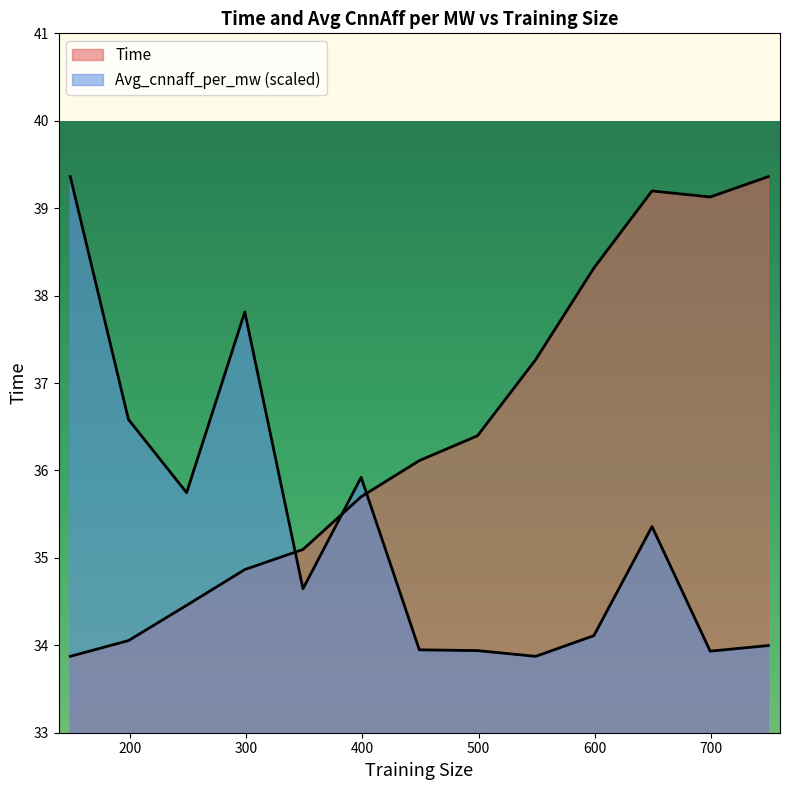

Which series has the largest total across all categories?

Time